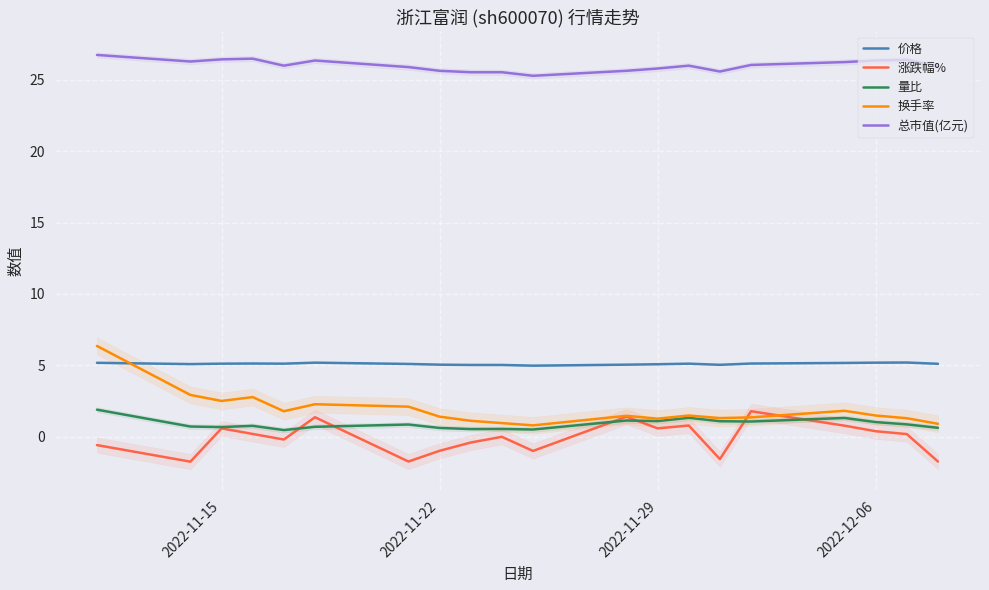

True or false: 价格 and 涨跌幅% cross at least once.

False